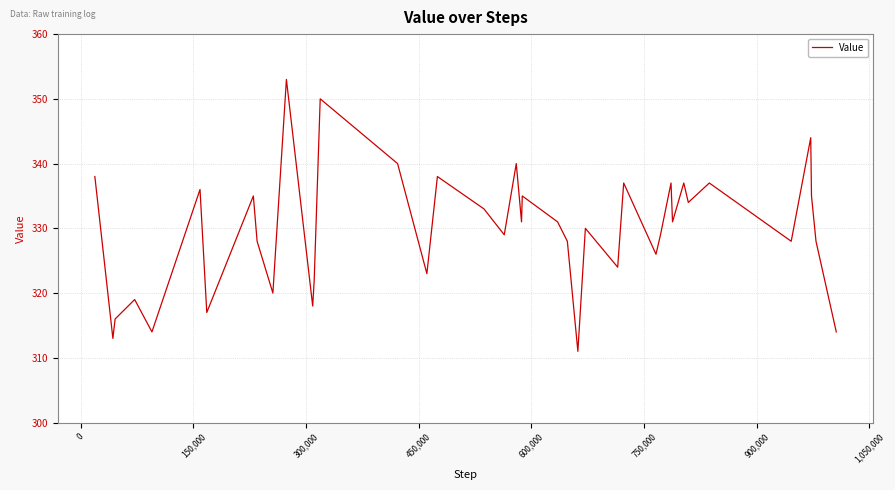

How many lines are shown in the chart?

1